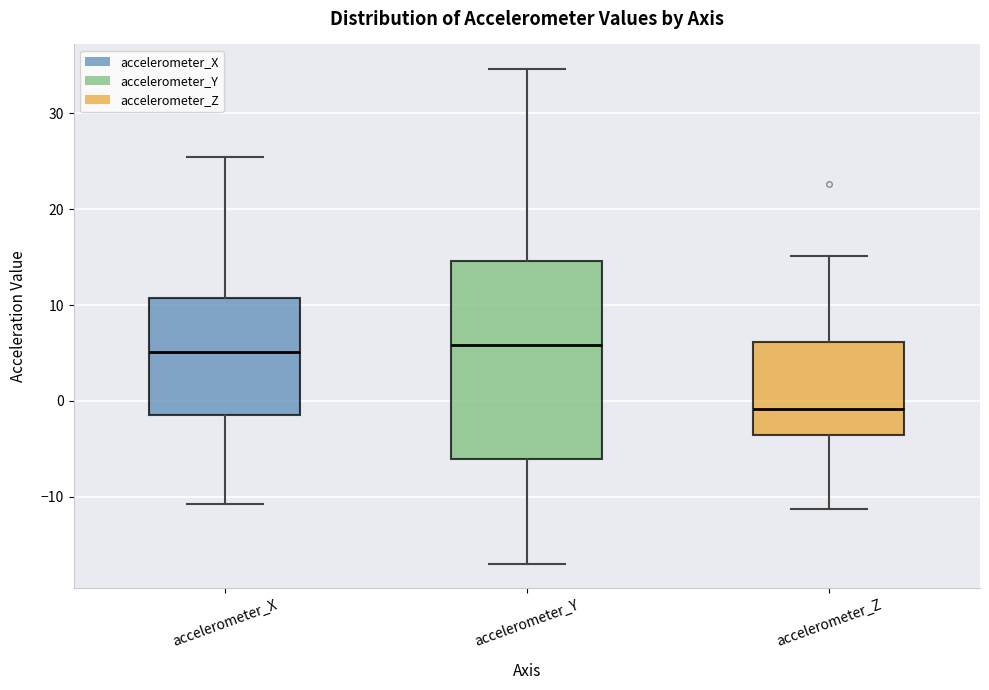

Reading left to right, read every box against the y-axis: the position of its median line, the range the box covers, and the ends of its whiskers. The values are not printed on the chart, so give them approximately, as read against the axis.

accelerometer_X: median 5, box -1 to 11, whiskers -11 to 25
accelerometer_Y: median 6, box -6 to 15, whiskers -17 to 35
accelerometer_Z: median -1, box -4 to 6, whiskers -11 to 15